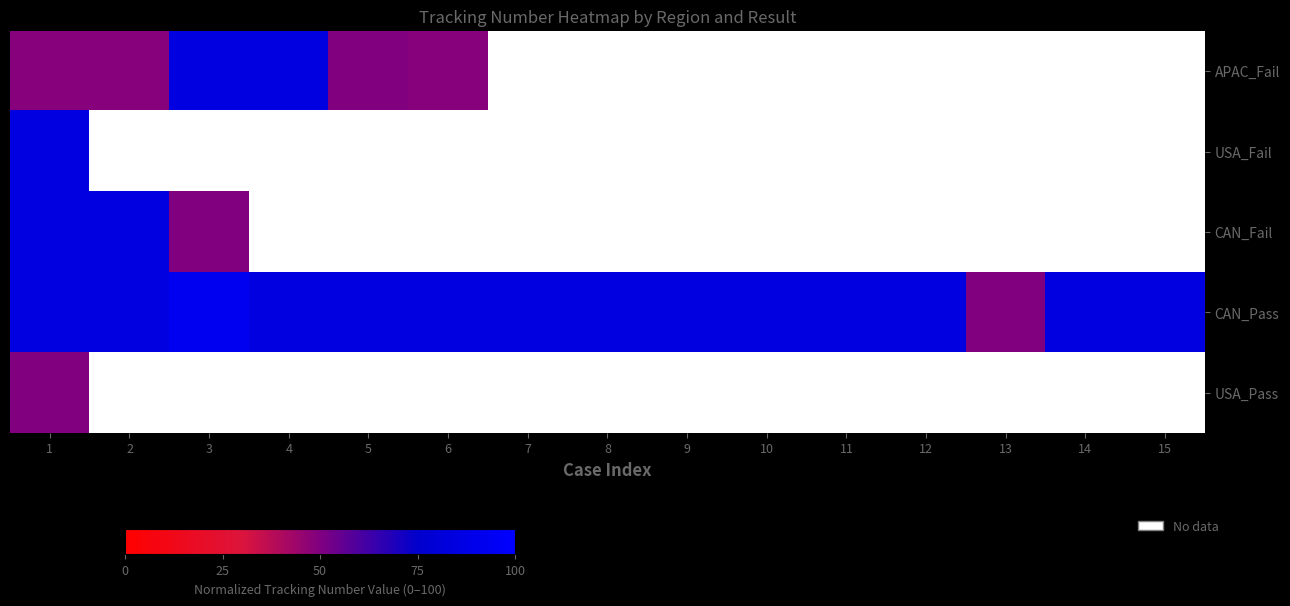

At which category is the sum across all series the highest?

1